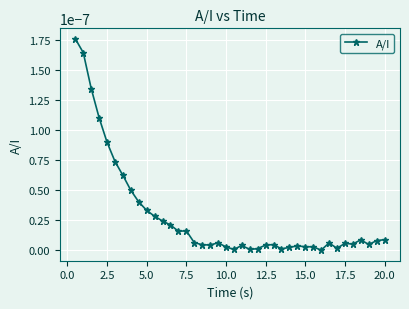

True or false: the data has more than 0 interior local peaks.

True